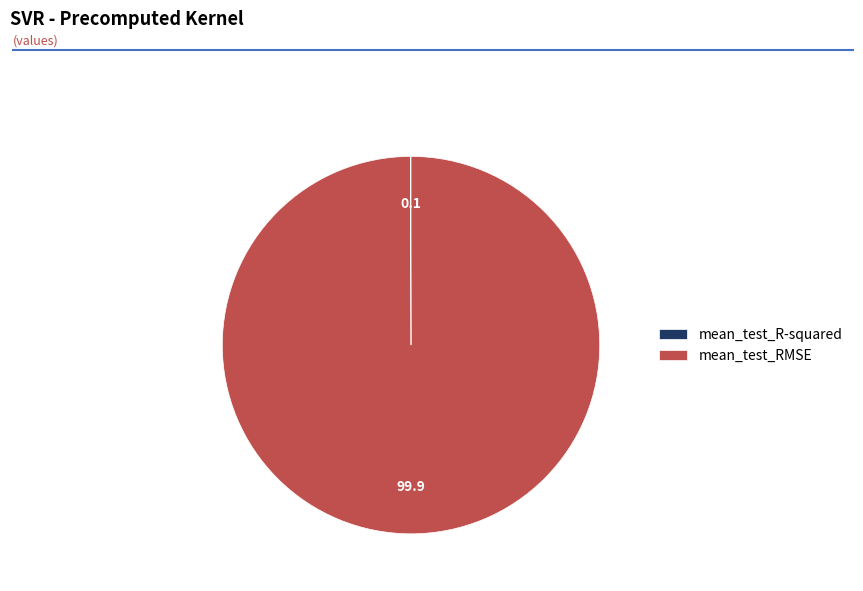

Which slice is the largest?

mean_test_RMSE